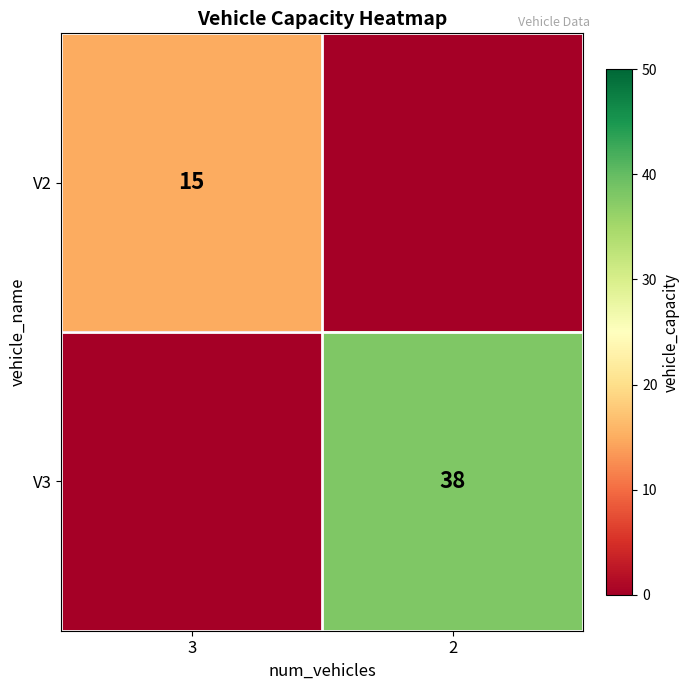

True or false: V2 has a value of 15 at 3.

True